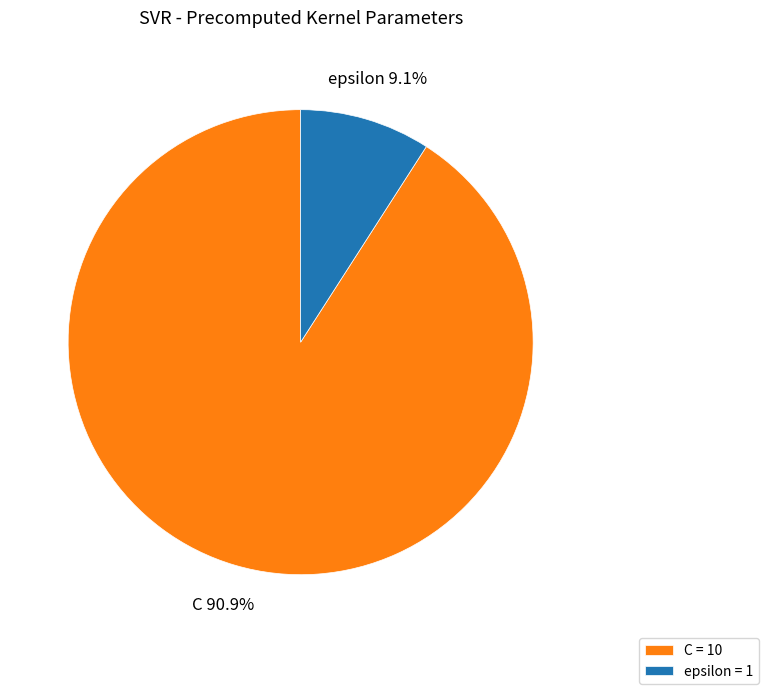

Does epsilon account for over 50% of the chart?

No